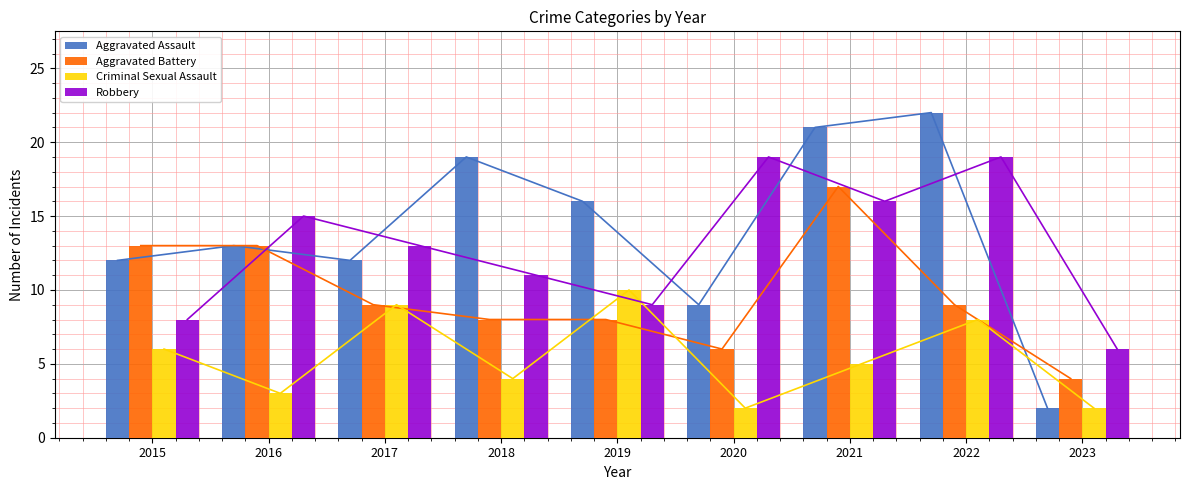

The Robbery series shows 19 at 2022. True or false?

True